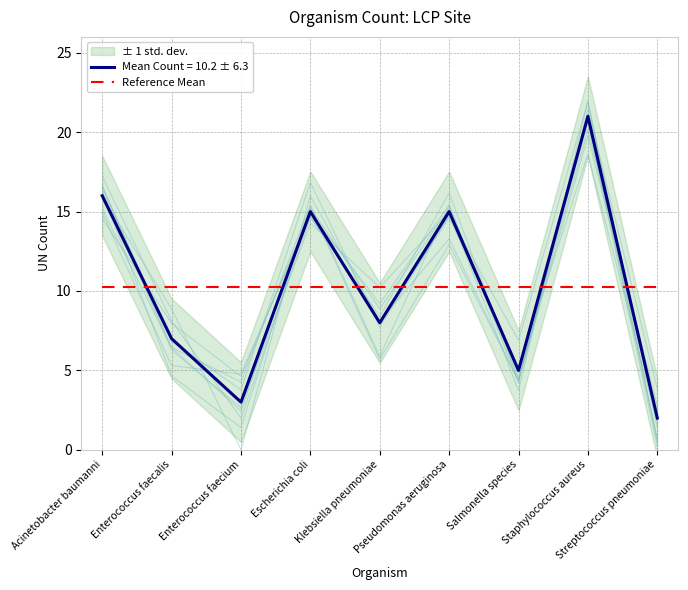

How many interior local peaks (higher than both neighbors) does the data have?

3